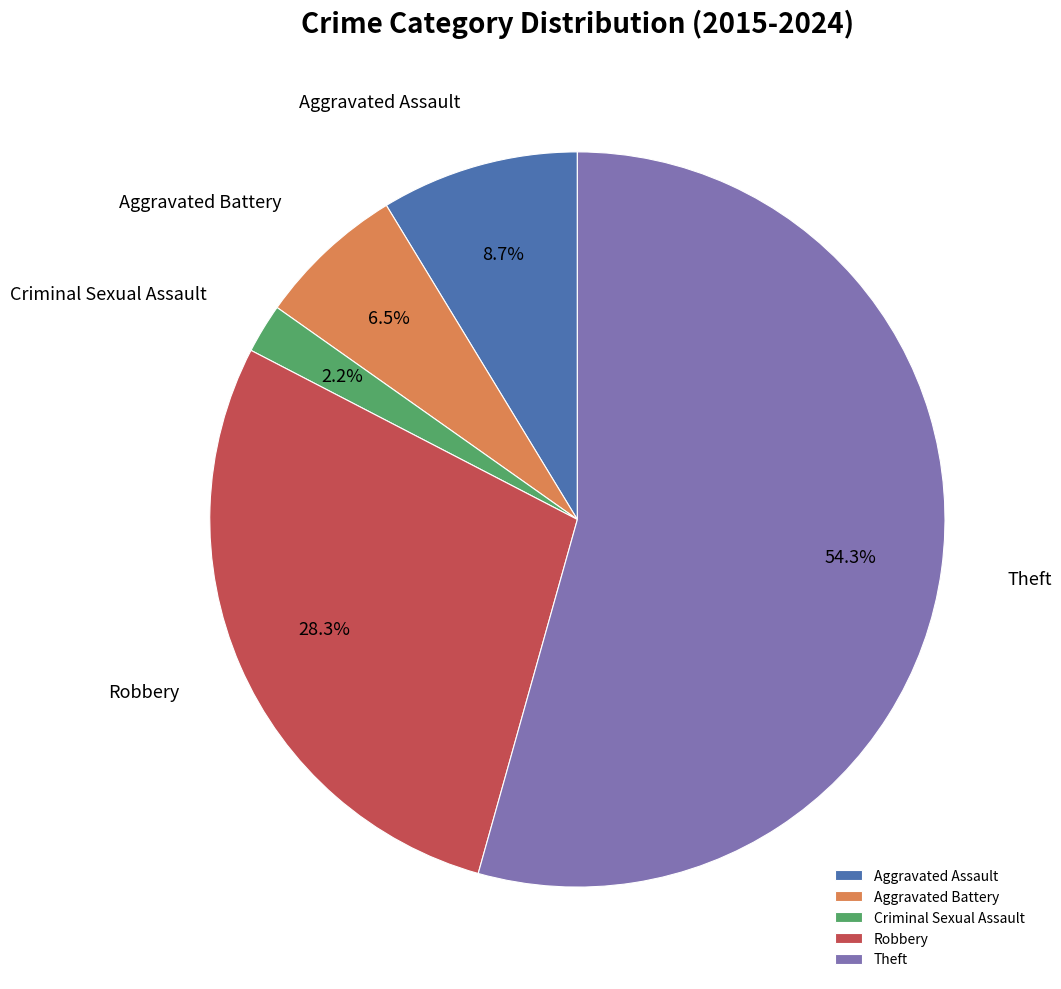

To the nearest percent, what is the average slice percentage?

20%